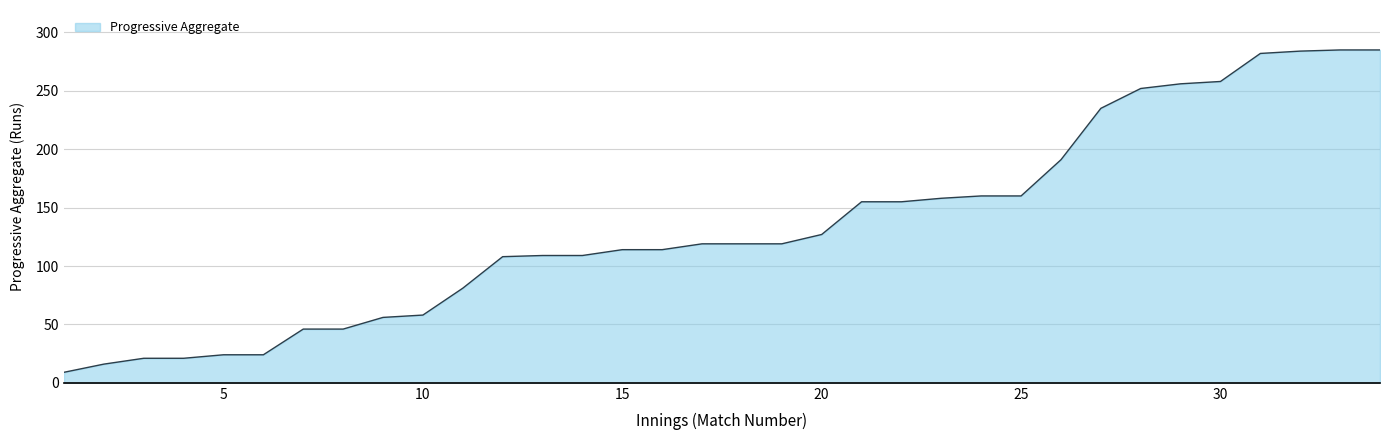

What is the minimum value shown in the chart?

9